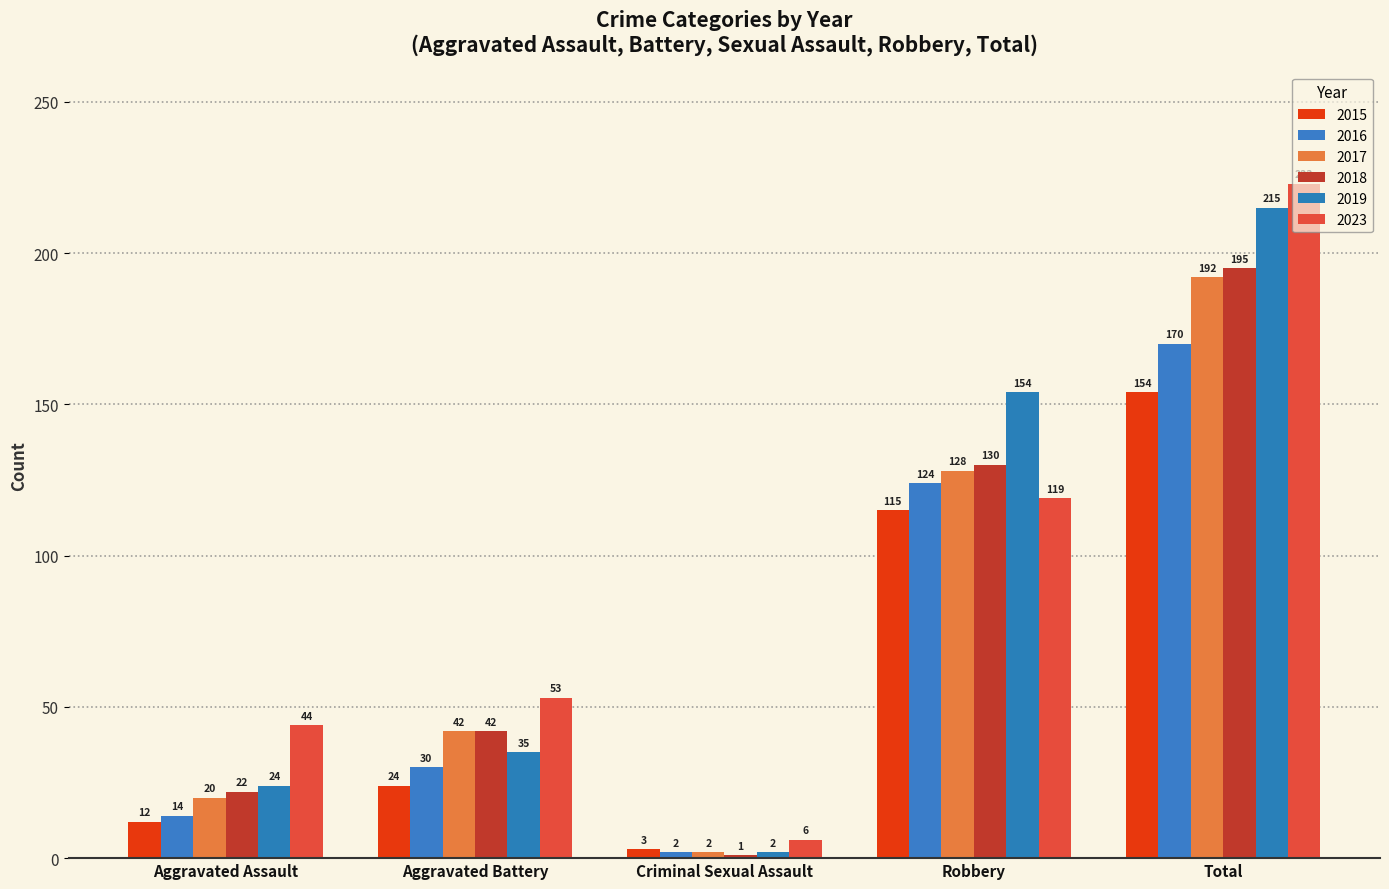

Count the number of categories in the chart.

5